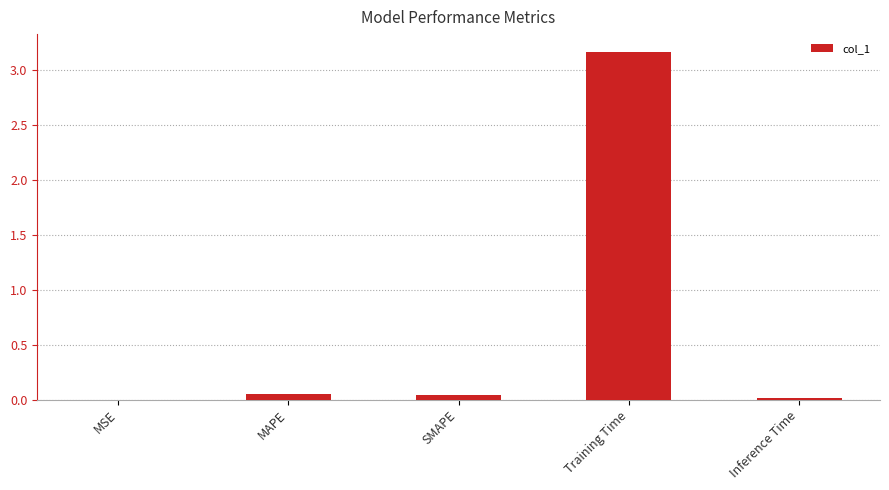

Between MAPE and Training Time, which is larger?

Training Time